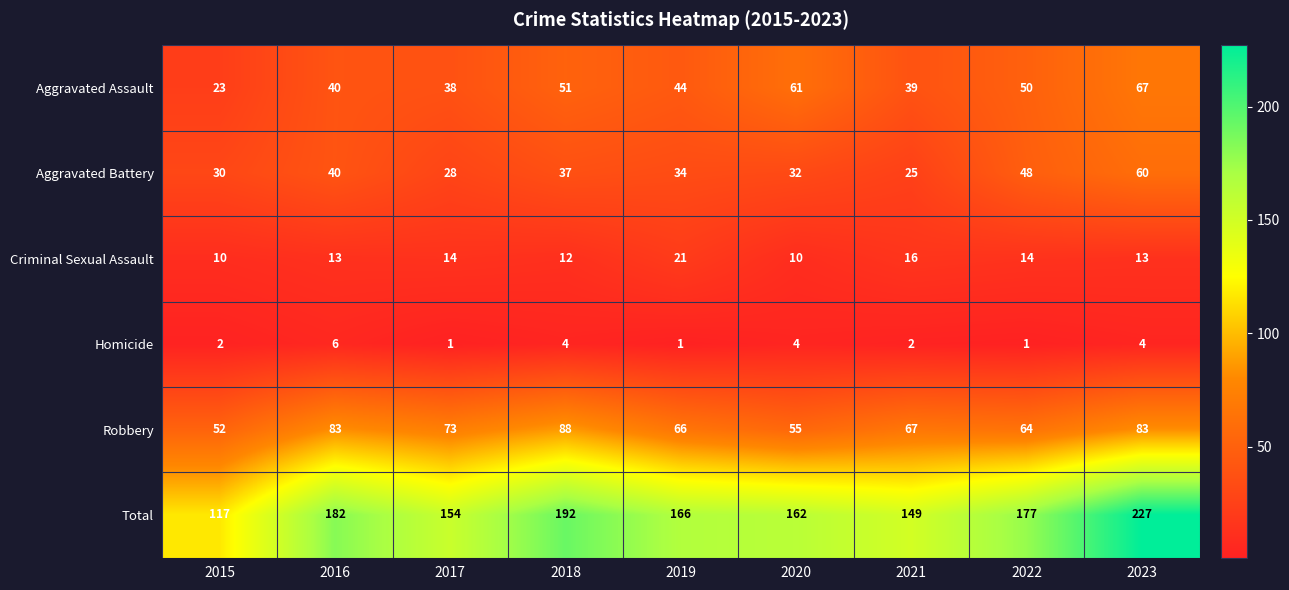

List the series in order of their peak value, lowest first.

Homicide, Criminal Sexual Assault, Aggravated Battery, Aggravated Assault, Robbery, Total